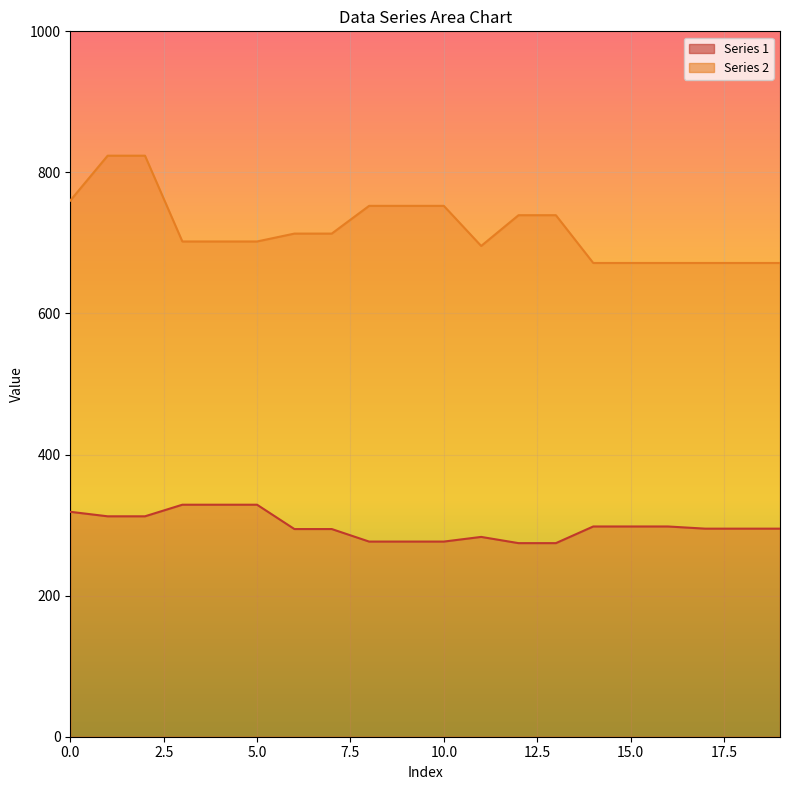

Reading left to right, what are all the values shown in this chart?

Series 1: 318.9	312.5	312.5	328.9	328.9	328.9	294.4	294.4	276.6	276.6	276.6	283.3	274.4	274.4	298.1	298.1	298.1	295.0	295.0	295.0
Series 2: 760.1	823.7	823.7	702.1	702.1	702.1	713.3	713.3	752.6	752.6	752.6	695.7	739.3	739.3	671.6	671.6	671.6	671.6	671.6	671.6